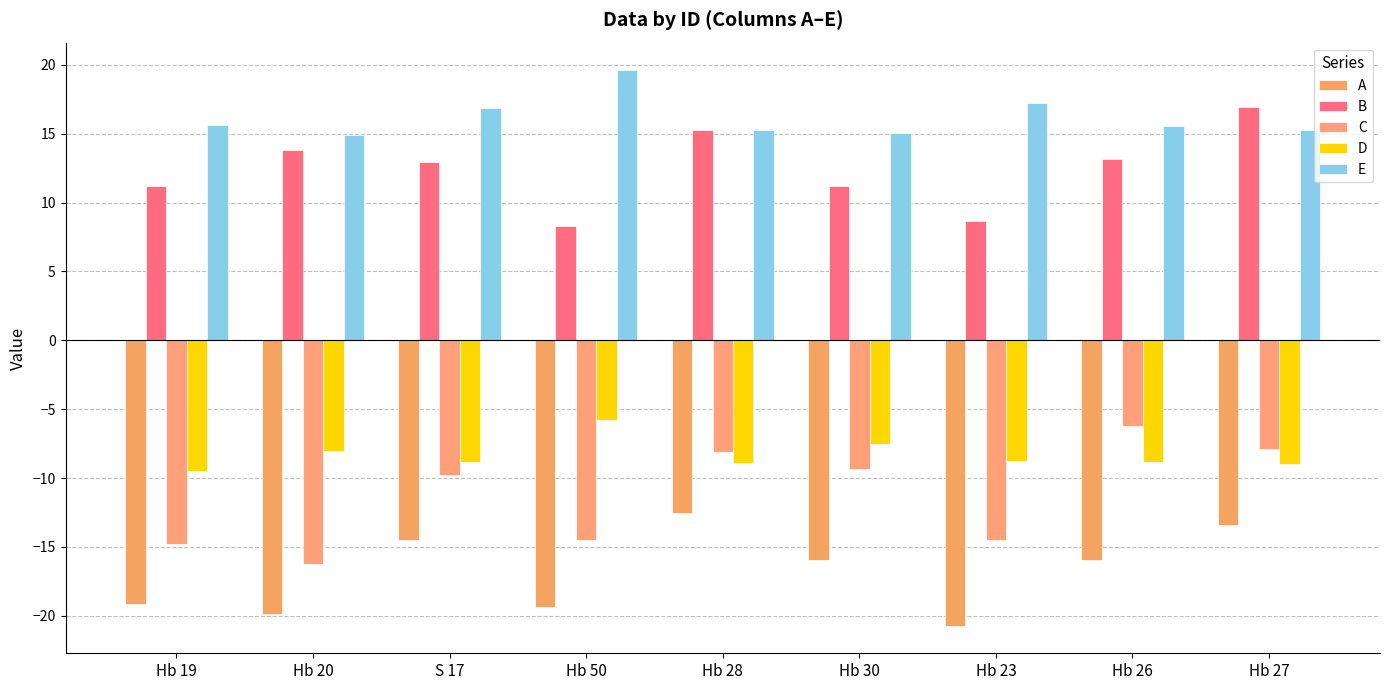

Which series has the largest total across all categories?

E